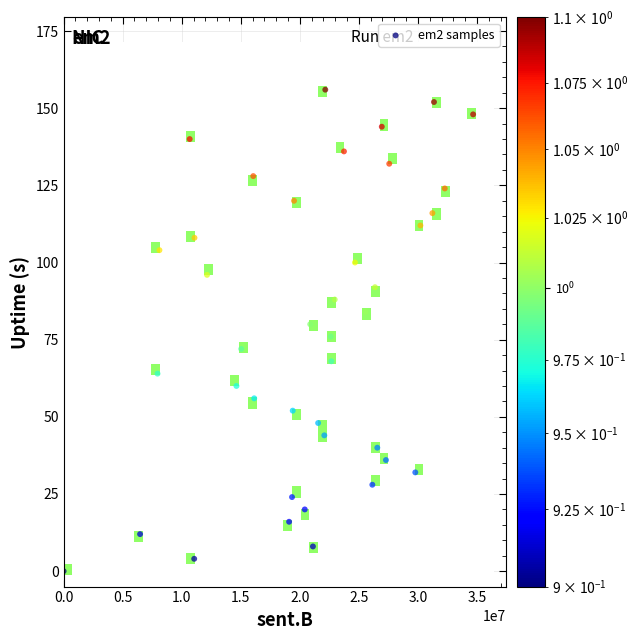

What is the range of X values (max minus min)?

34675065